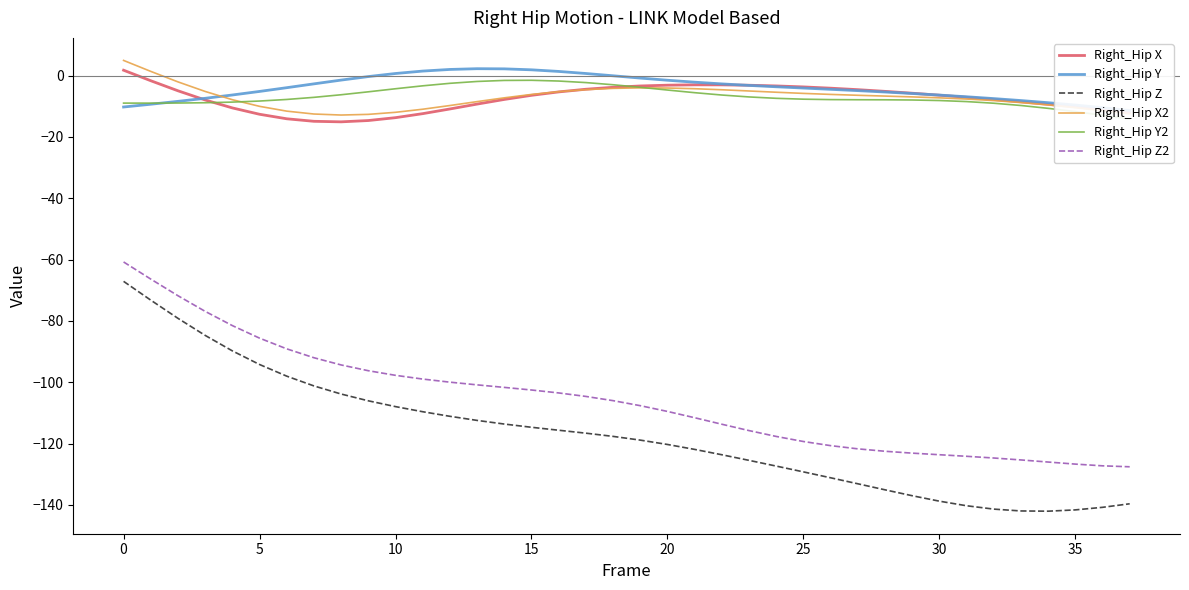

How many lines are shown in the chart?

6